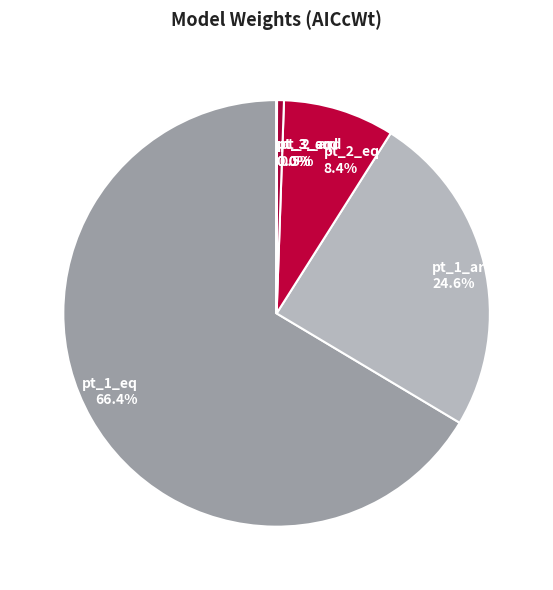

Is pt_1_eq the majority of the pie?

Yes